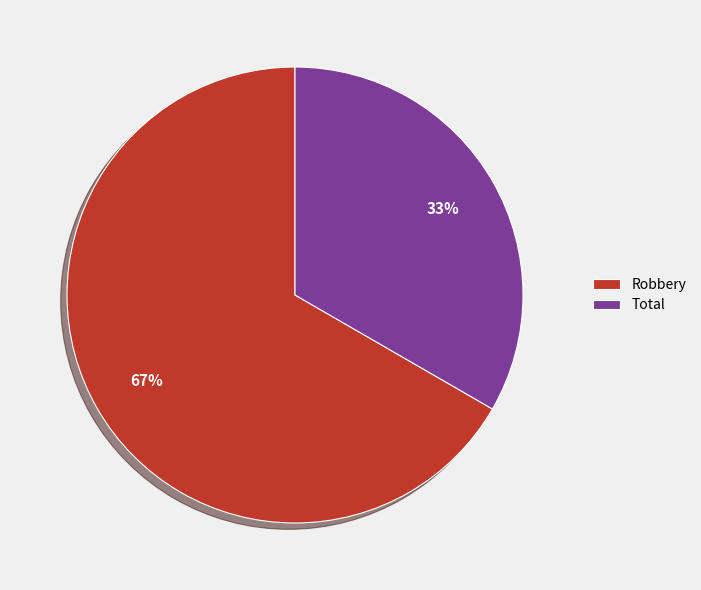

What is the majority slice?

Robbery